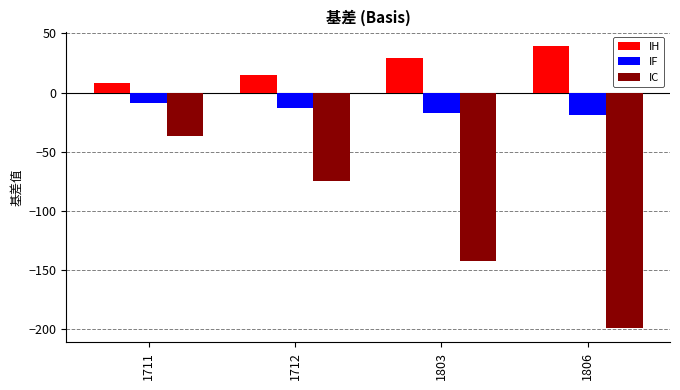

What is the difference between the IH values at 1711 and 1803?

21.4